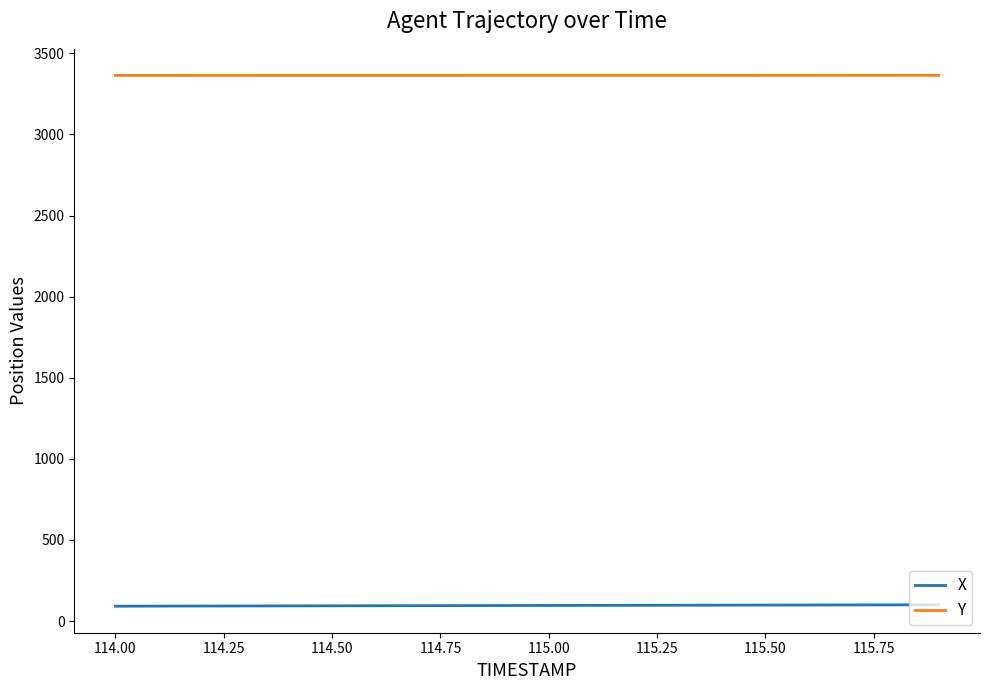

List the series in order of their peak value, lowest first.

X, Y